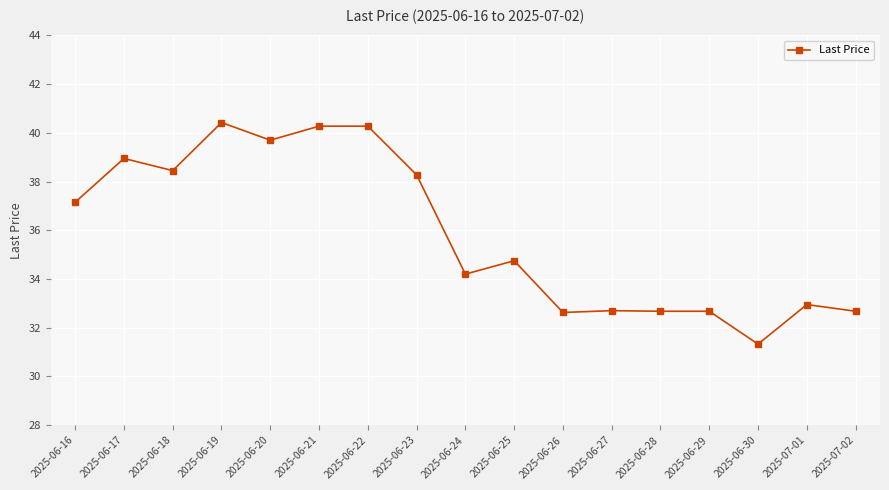

What is the maximum value shown in the chart?

40.4